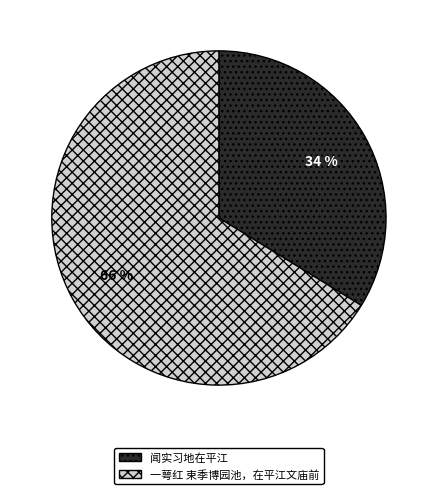

Between 闻实习地在平江 and 一萼红 束季博园池，在平江文庙前, which is larger?

一萼红 束季博园池，在平江文庙前